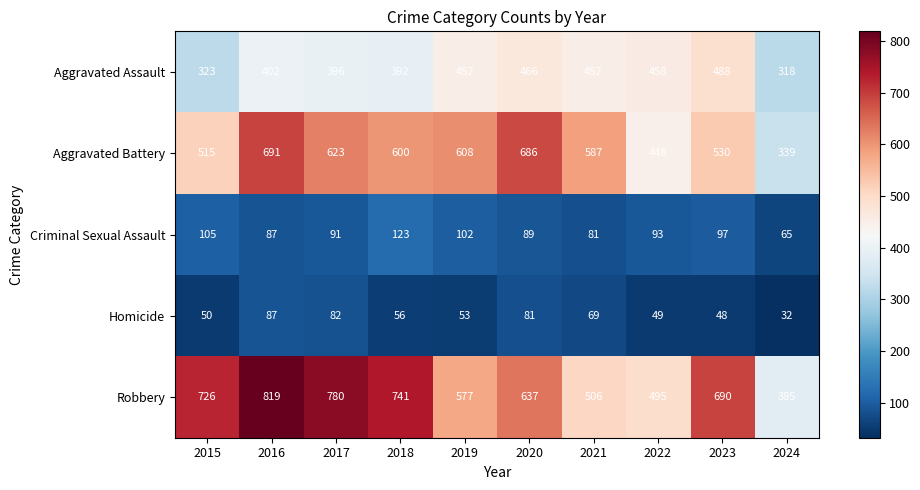

Count the number of data series in this chart.

5